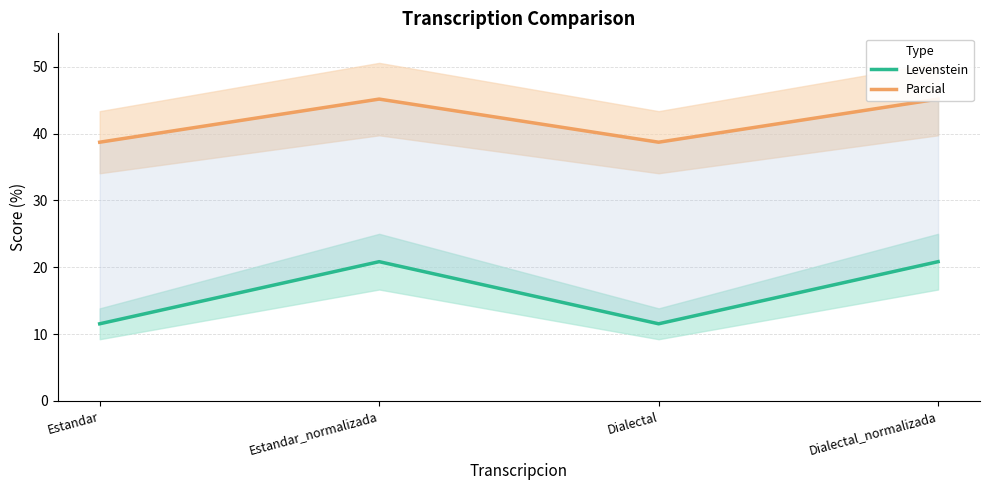

What is the minimum value shown in the chart?

11.5